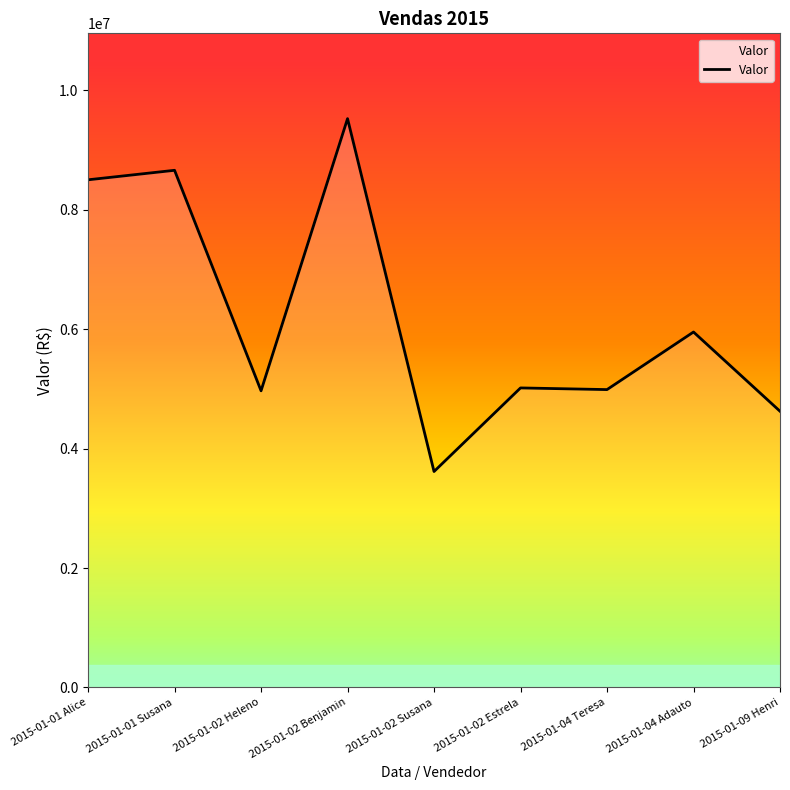

Count the number of categories in the chart.

9